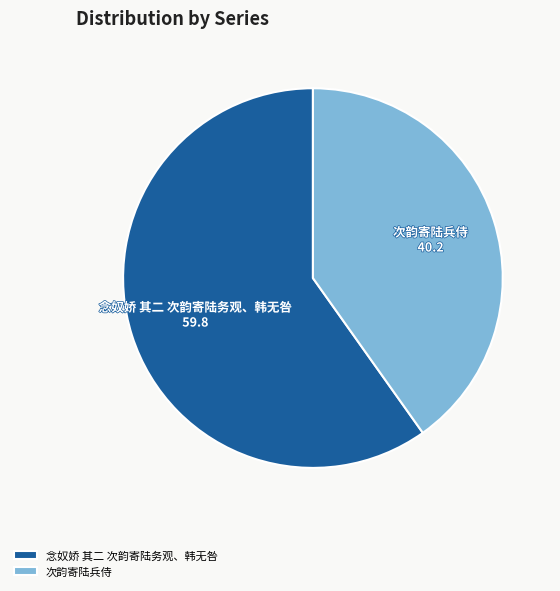

Which category has the smallest portion of the pie?

次韵寄陆兵侍